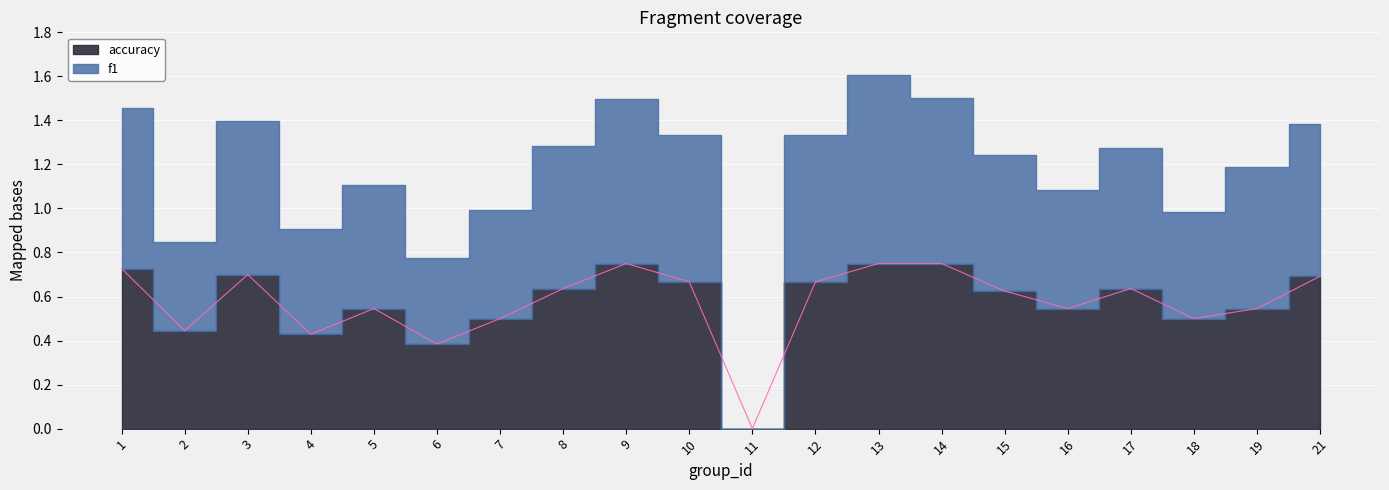

The value at 3 is 0.7. True or false?

True